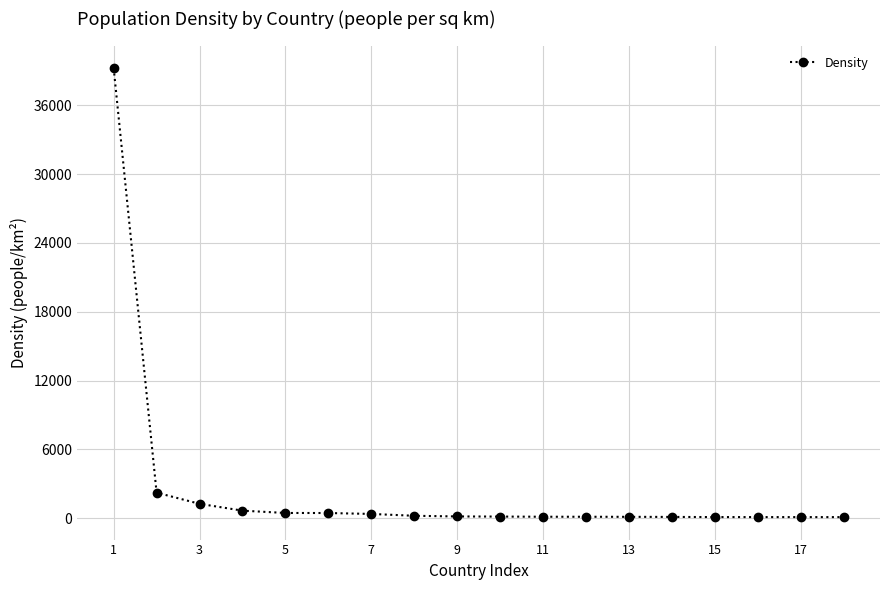

How many lines are shown in the chart?

1